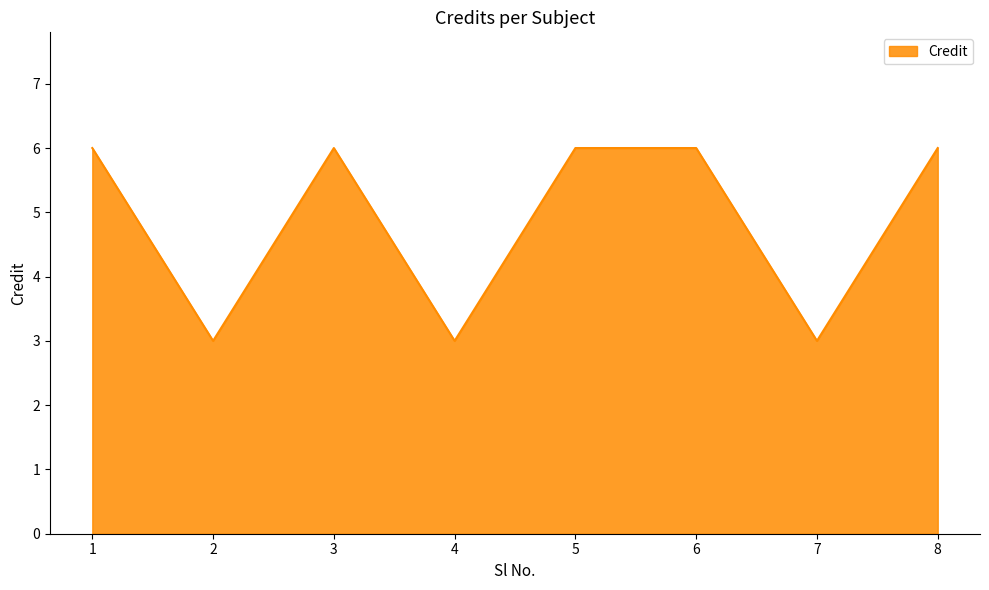

Read the value at 4.

3